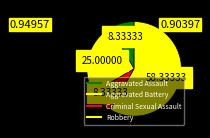

How many slices are in this pie chart?

4